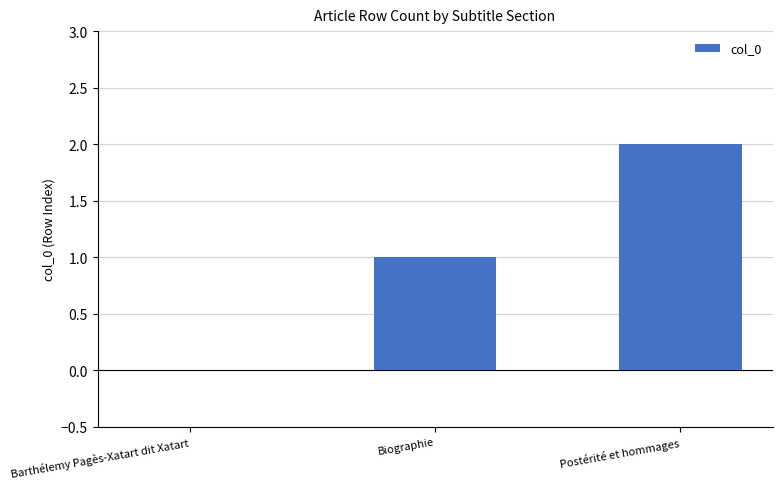

Reading left to right, extract all data points from this chart.

Barthélemy Pagès-Xatart dit Xatart=0	Biographie=1	Postérité et hommages=2